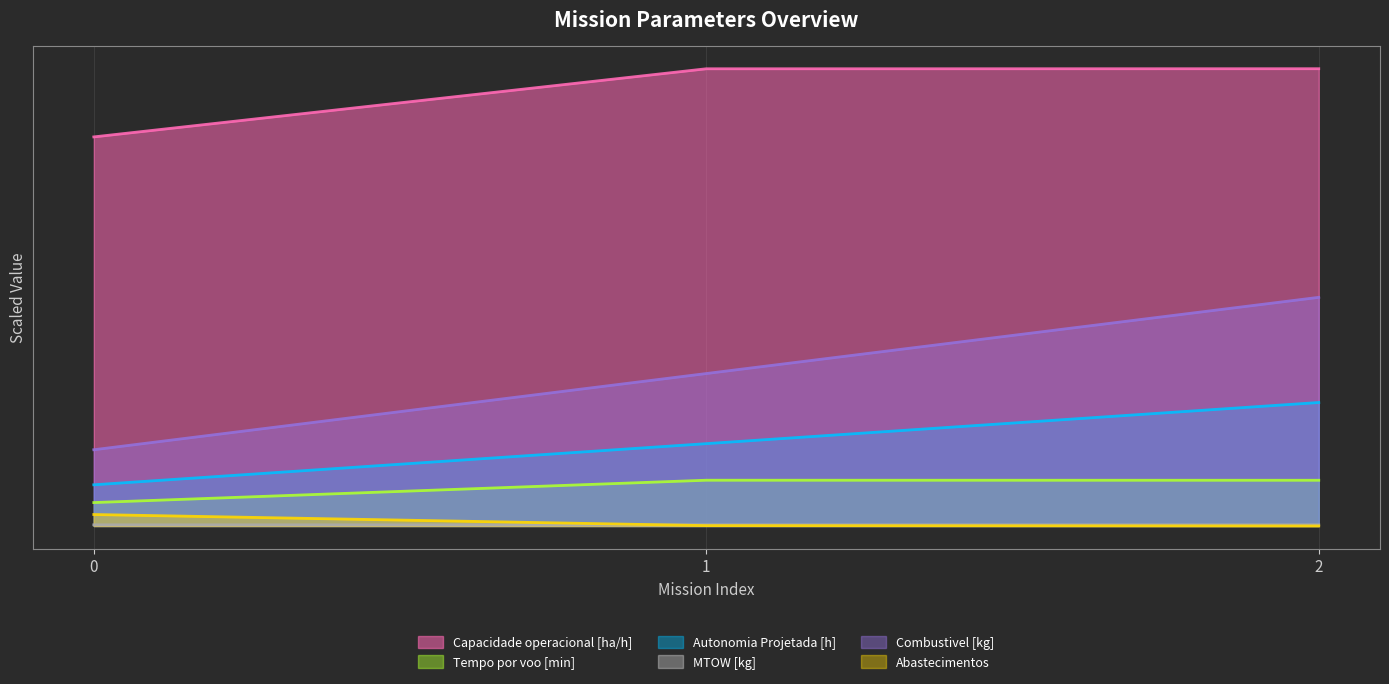

At which label is Autonomia Projetada [h] closest to 36?

1